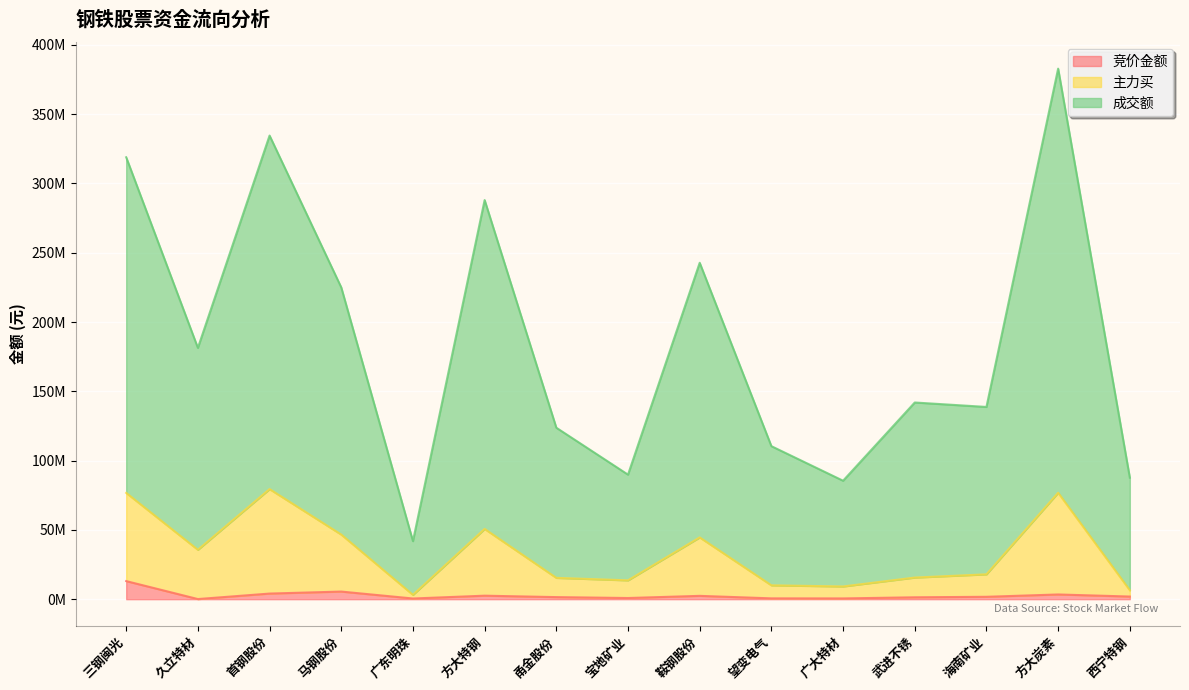

Count the number of categories in the chart.

15